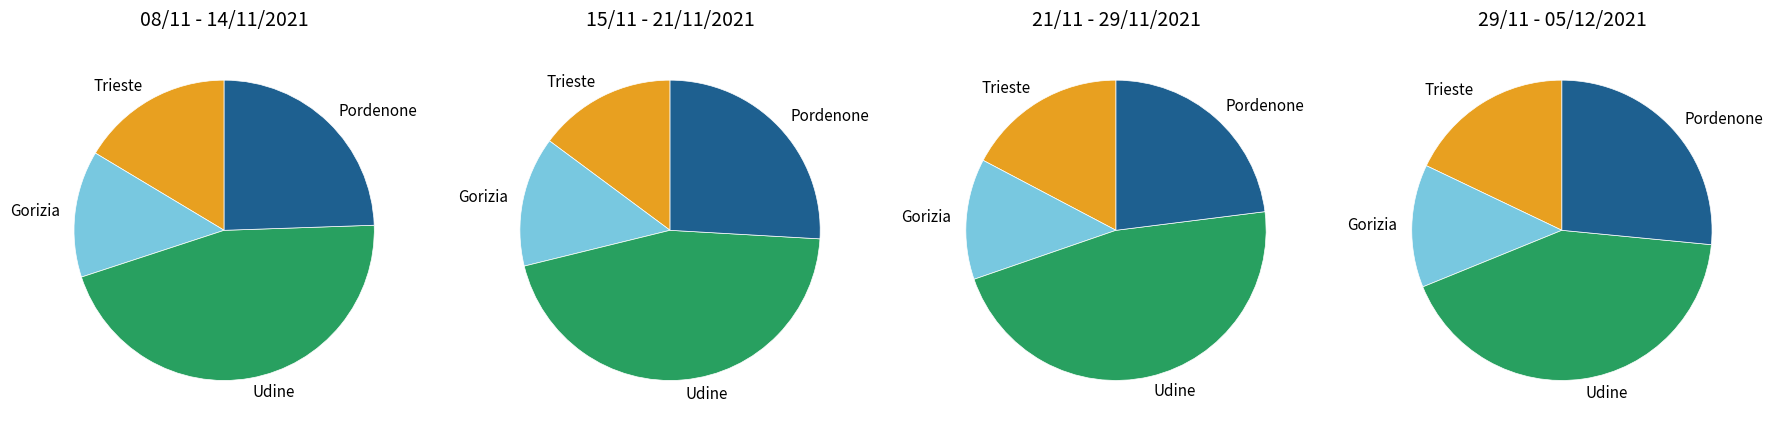

To the nearest percent, what percentage of the pie is Udine?

47%